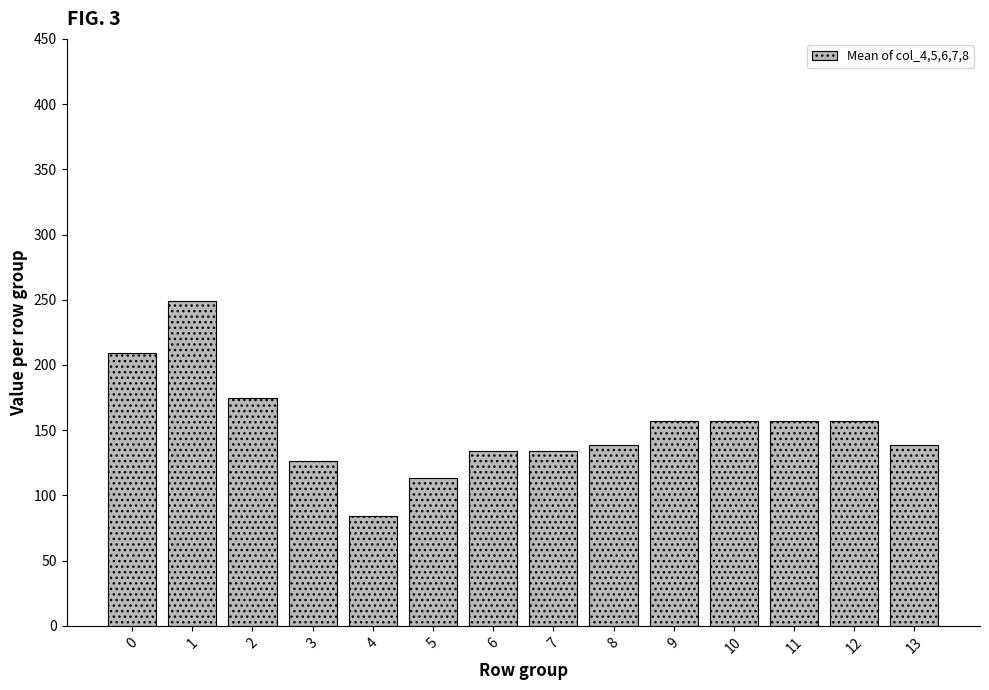

What is the change in value from 4 to 10?

+72.3